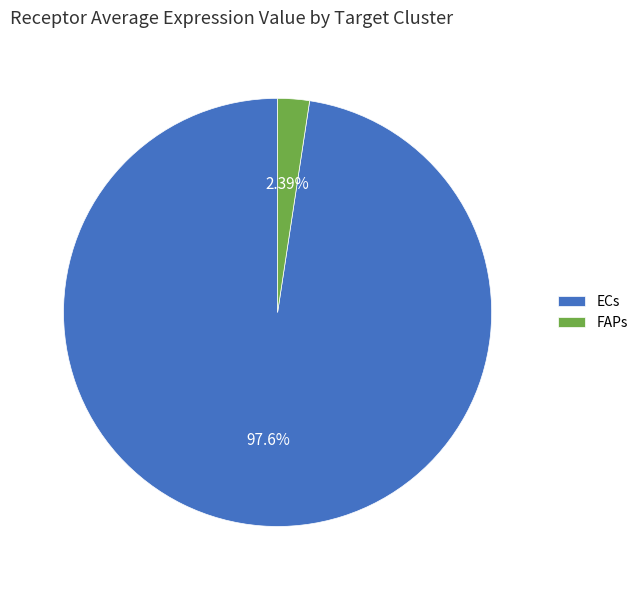

Which category accounts for the majority?

ECs